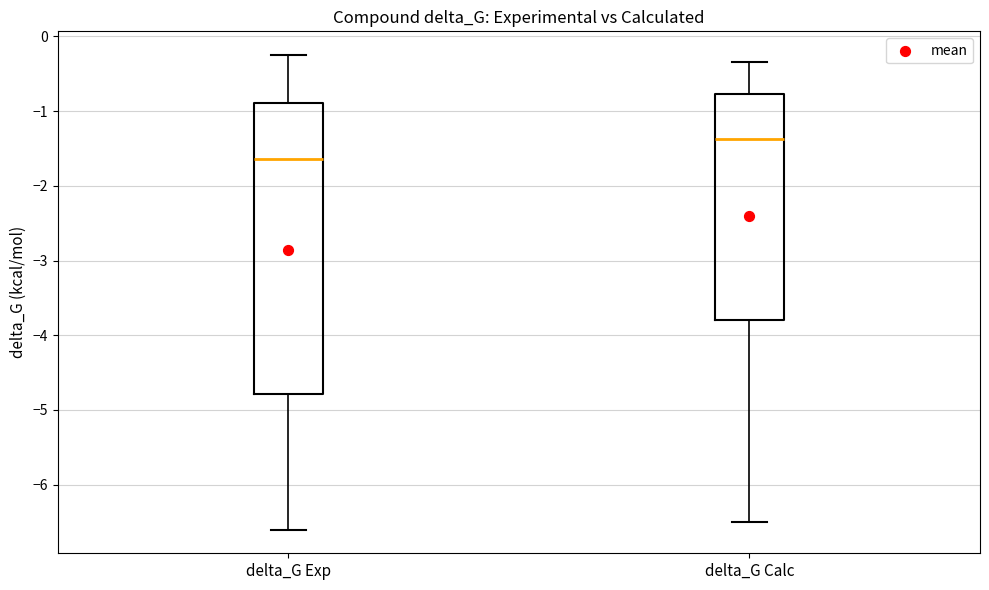

Reading left to right, read every box against the y-axis: the position of its median line, the range the box covers, and the ends of its whiskers. The values are not printed on the chart, so give them approximately, as read against the axis.

delta_G Exp: median -1.6, box -4.8 to -0.9, whiskers -6.6 to -0.2
delta_G Calc: median -1.4, box -3.8 to -0.8, whiskers -6.5 to -0.3